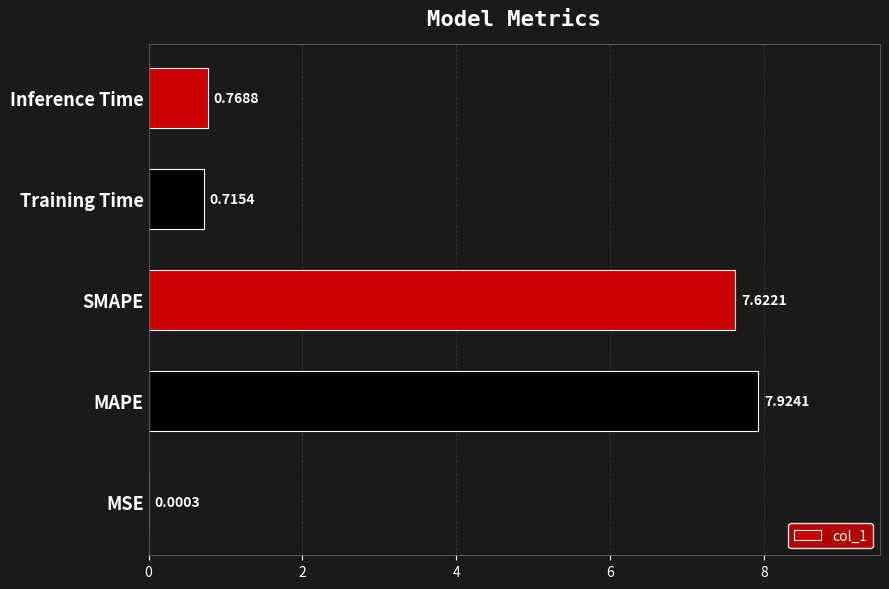

Where is the data nearest to the value 3?

Inference Time